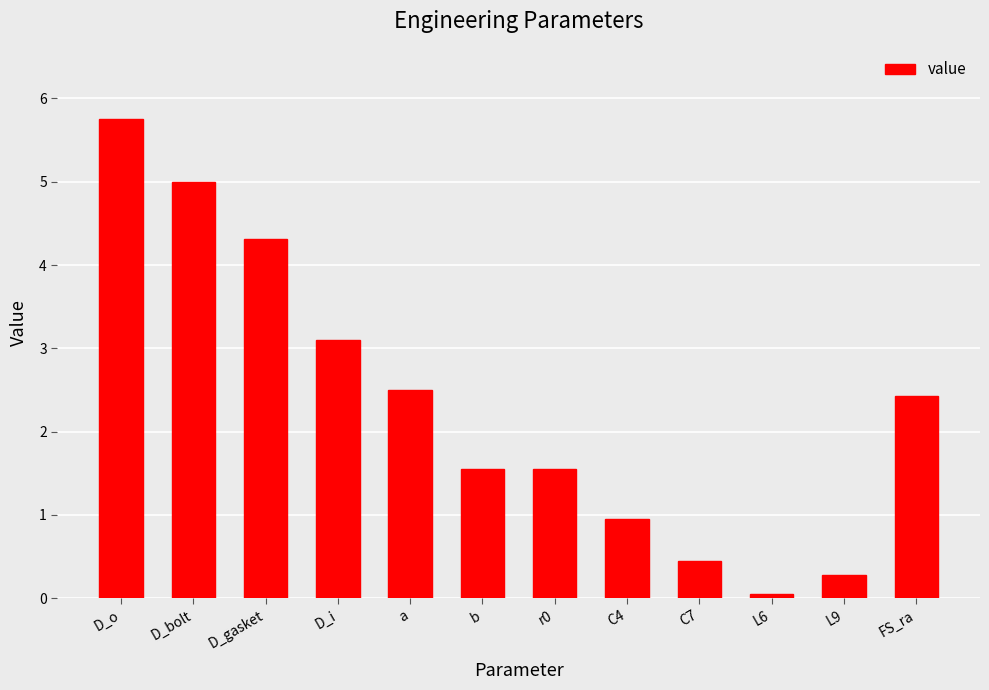

Is it true that the value at D_gasket is 4.3?

True